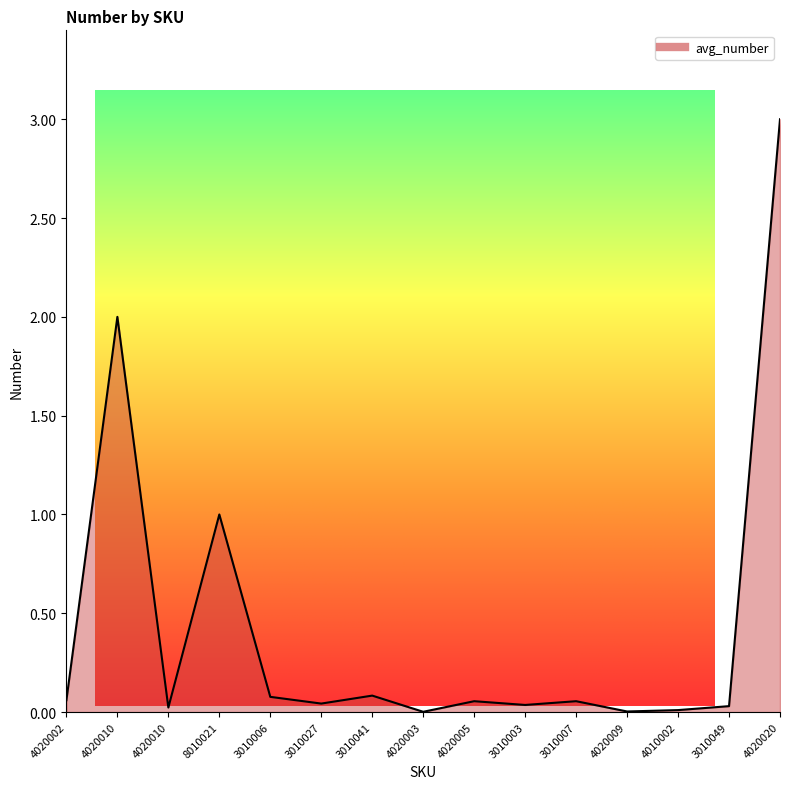

What is the sum of the values at 3010027 and 3010003?

0.1